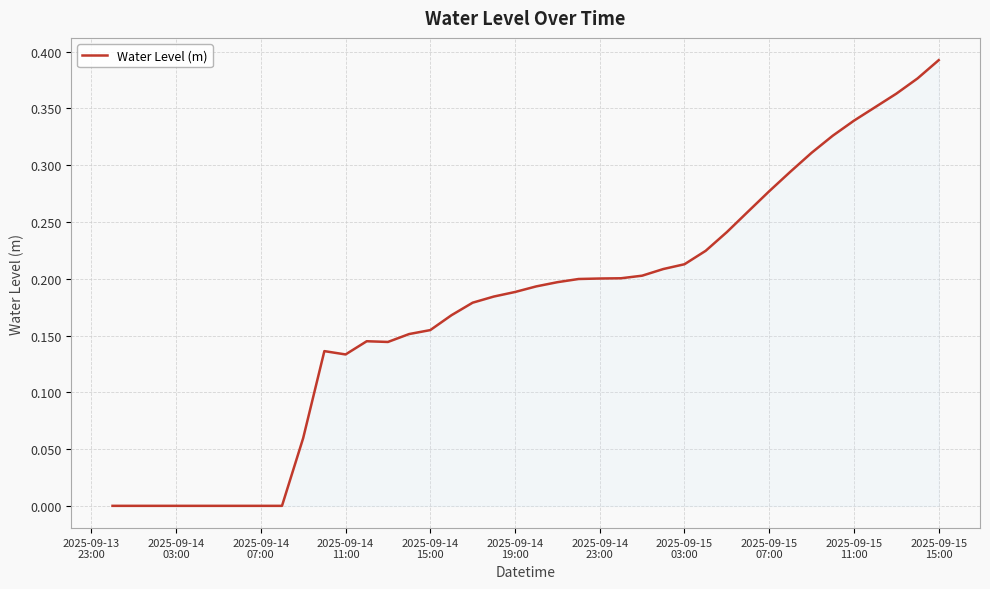

How many lines are shown in the chart?

1